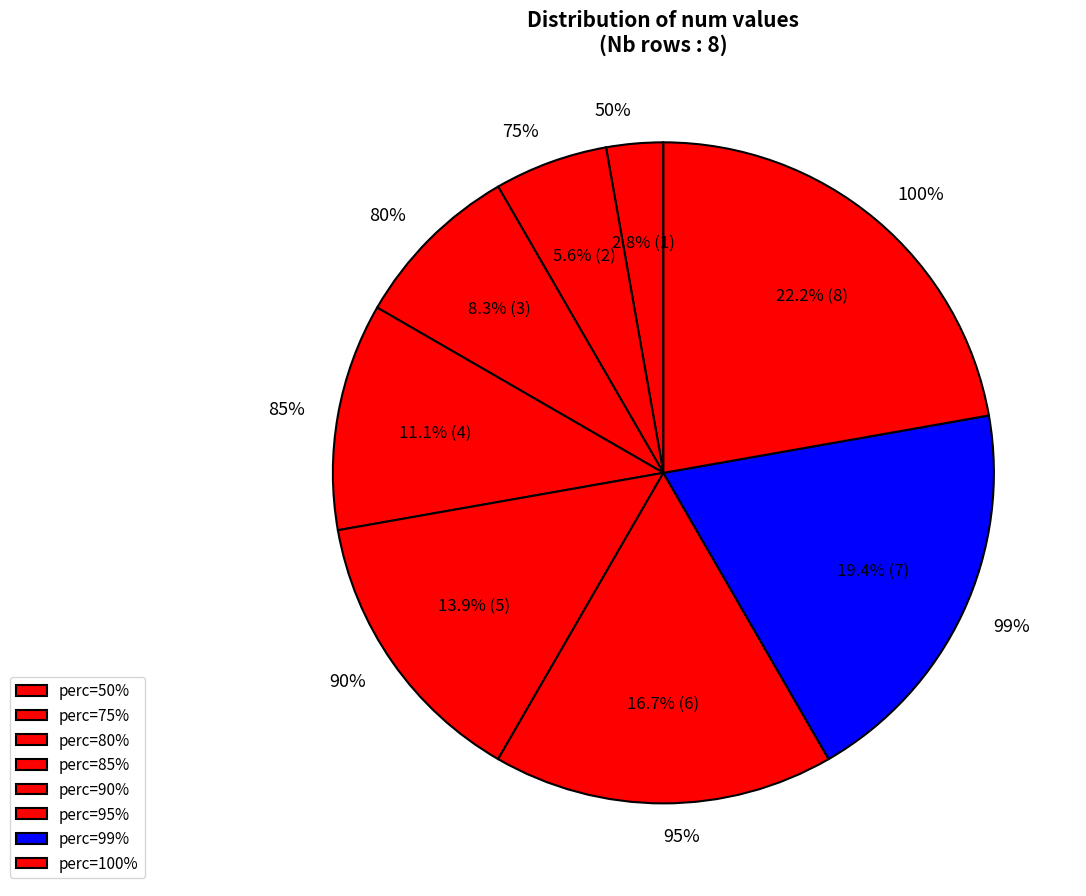

Does 50% represent more than half of the total?

No